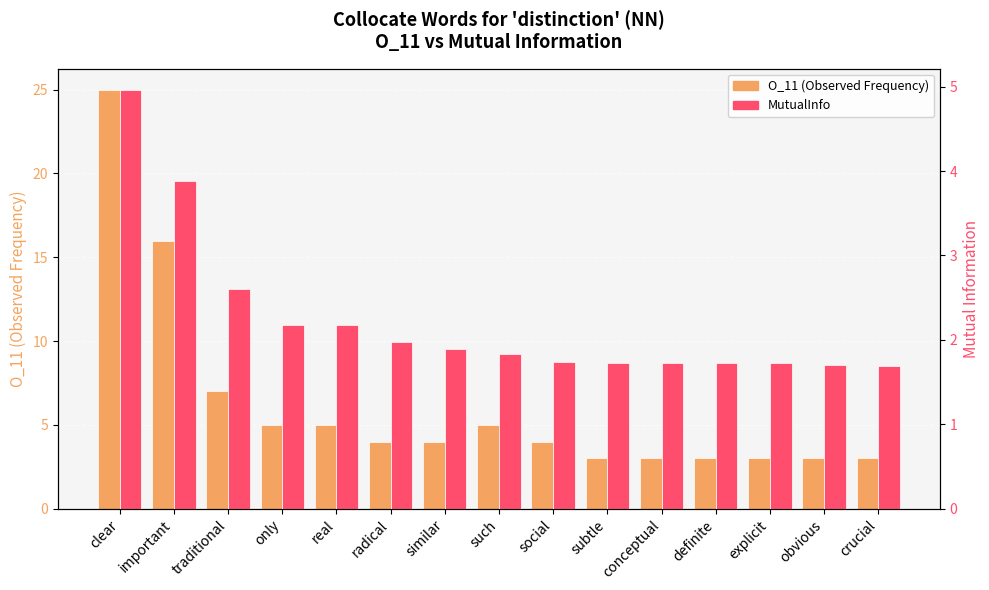

Where is O_11 (Observed Frequency) nearest to the value 14?

important